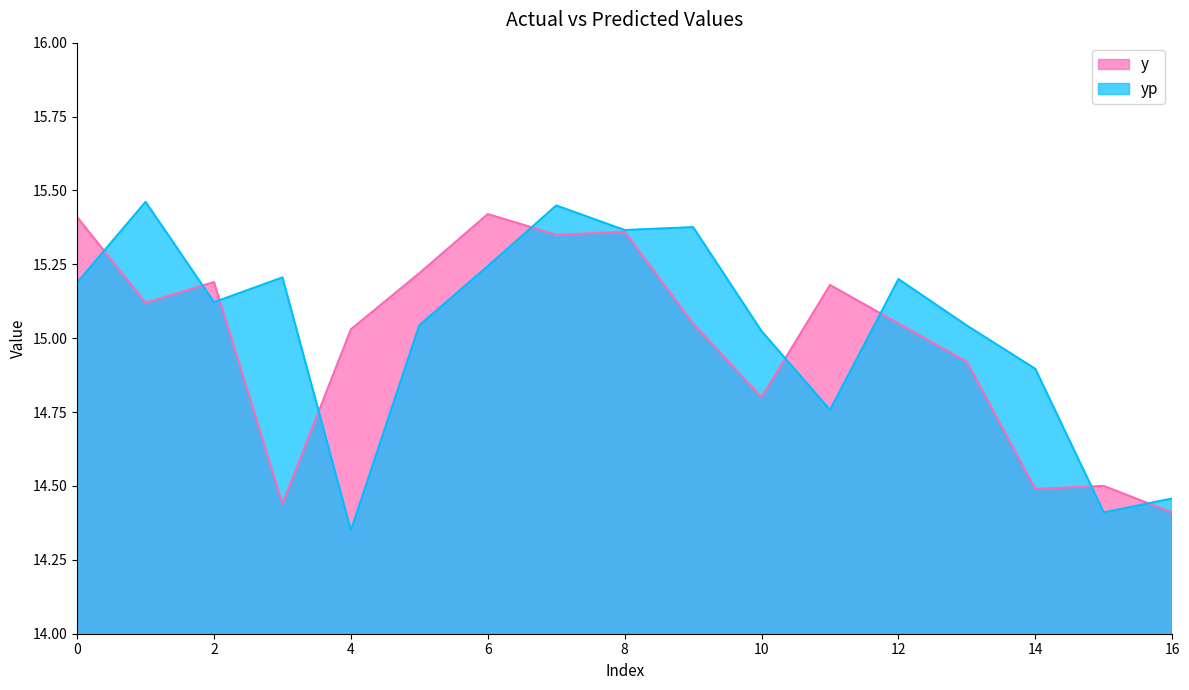

At which category is the sum across all series the highest?

7